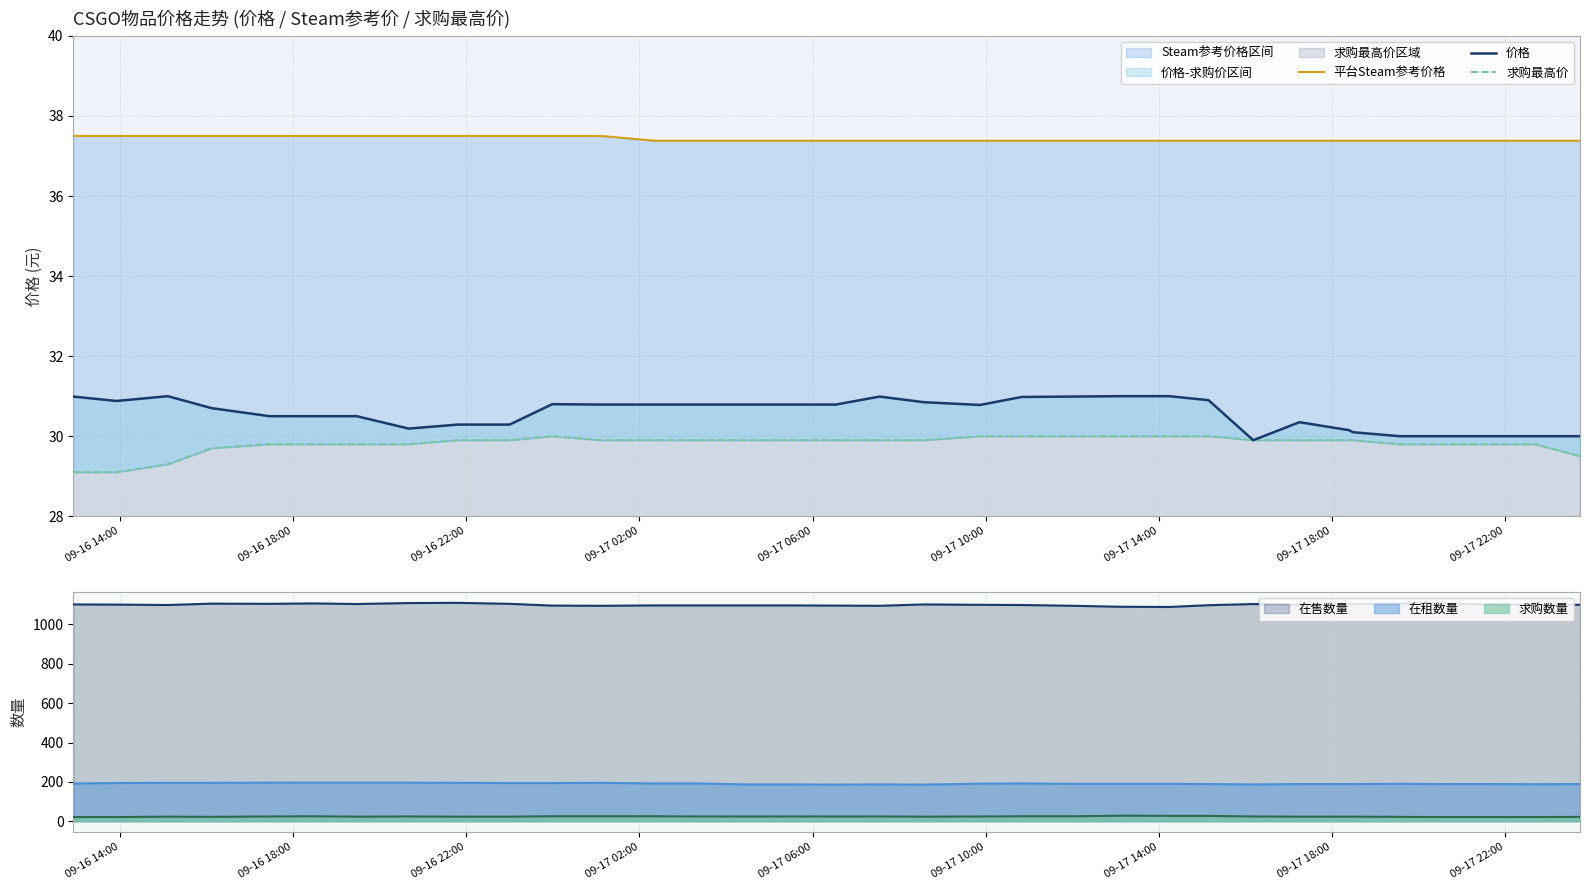

True or false: 在租数量 and 在售数量 cross at least once.

False